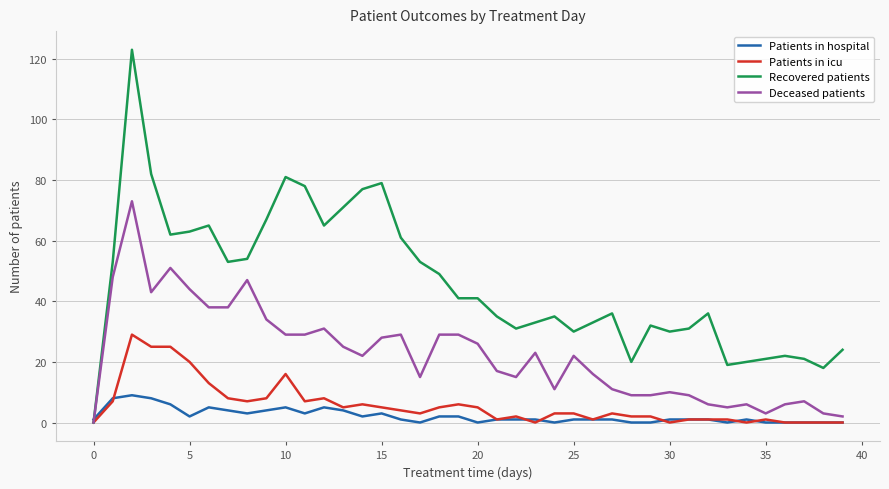

Which series has the largest total across all categories?

Recovered patients